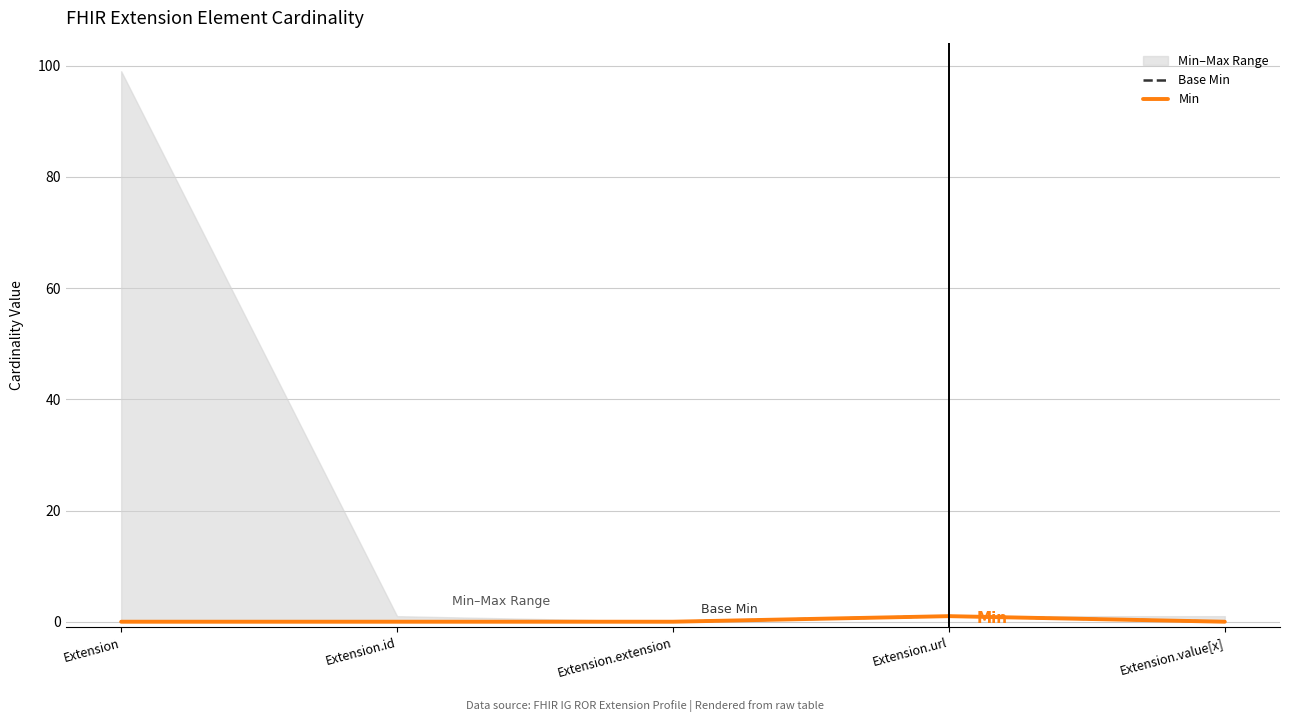

Where is Min nearest to the value 0?

Extension